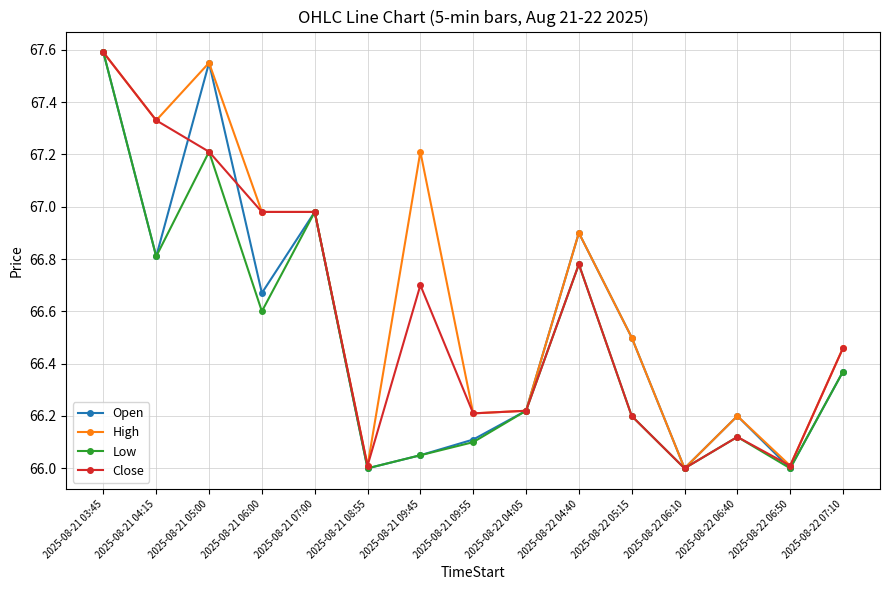

What is the label of the 5th point from the right?

2025-08-22 05:15